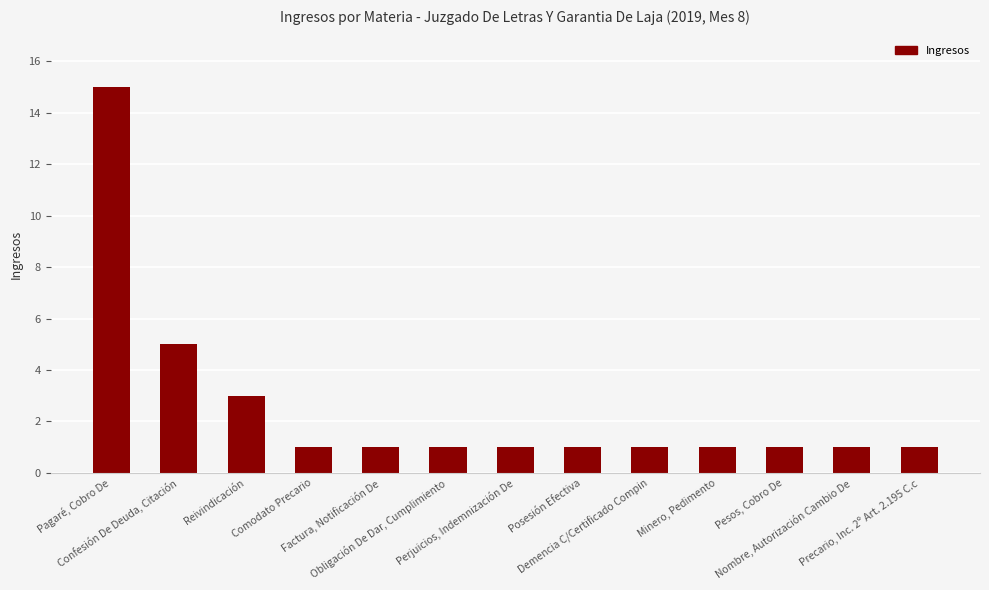

Does the chart contain any negative values?

No